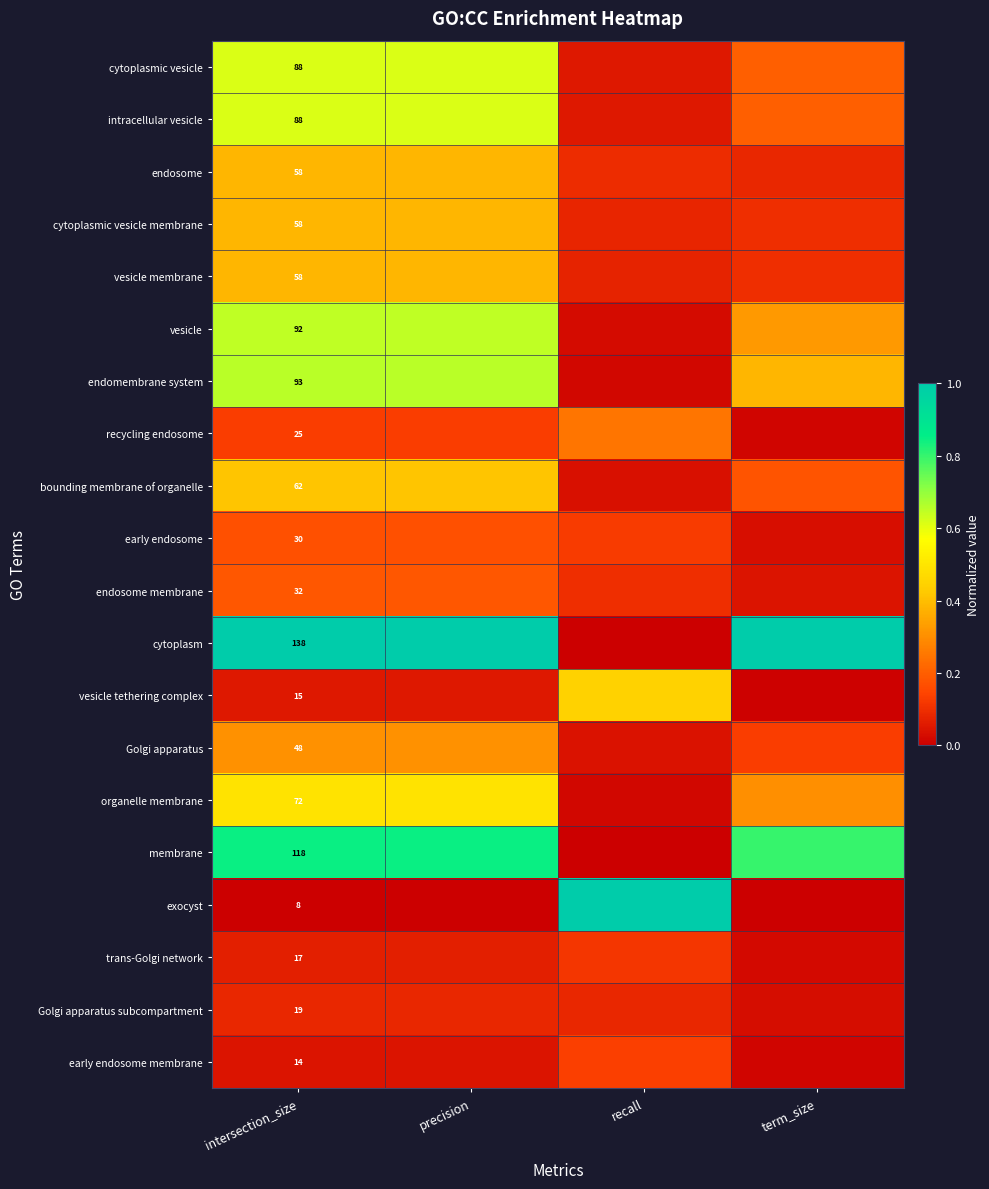

At which category is the sum across all series the highest?

precision